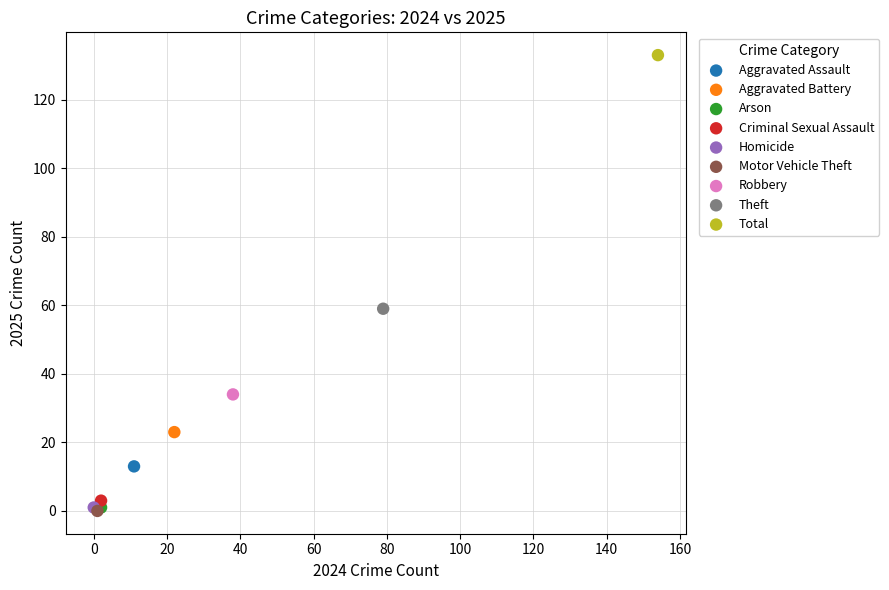

Which series contains the highest Y value?

Total